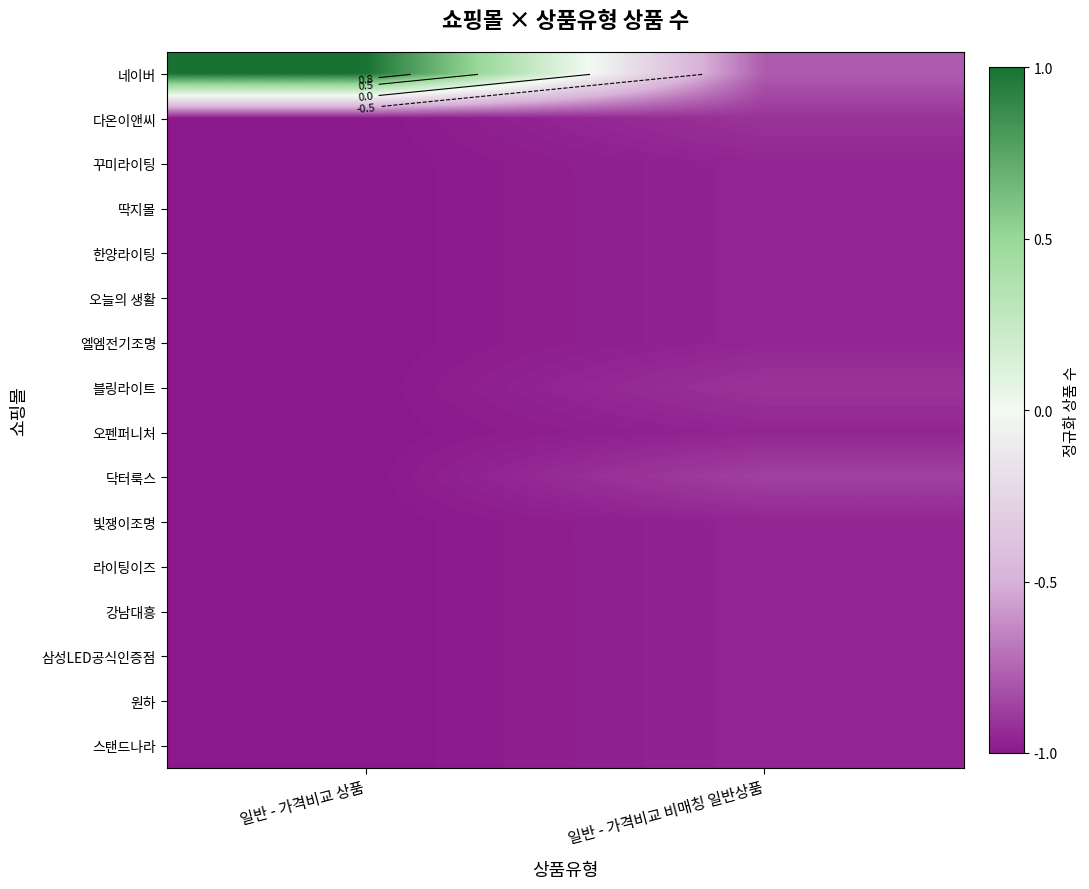

At how many categories does at least one series exceed 0?

1